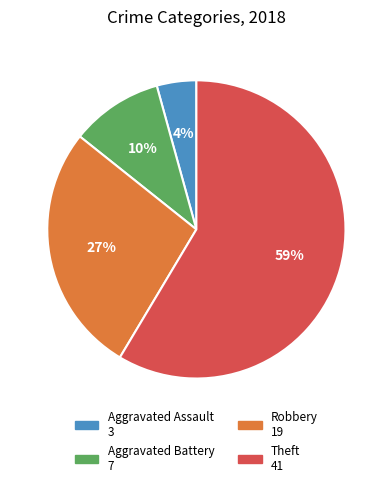

How many slices are in this pie chart?

4